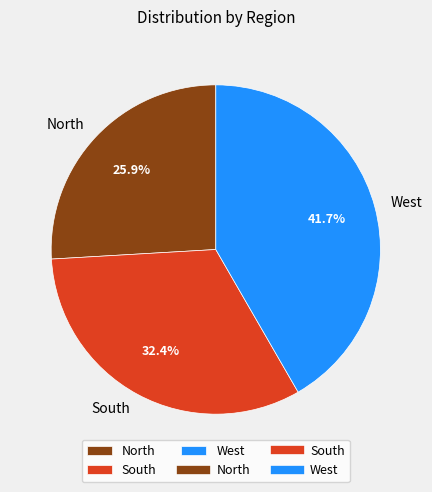

Rank the categories by value from lowest to highest.

North, South, West